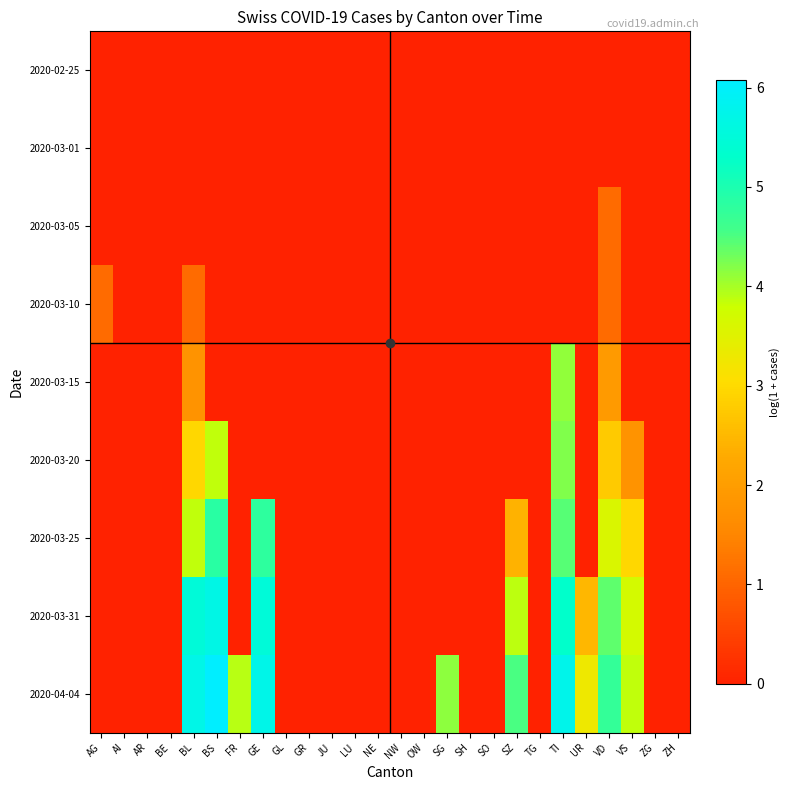

Which series has the largest total across all categories?

2020-04-04